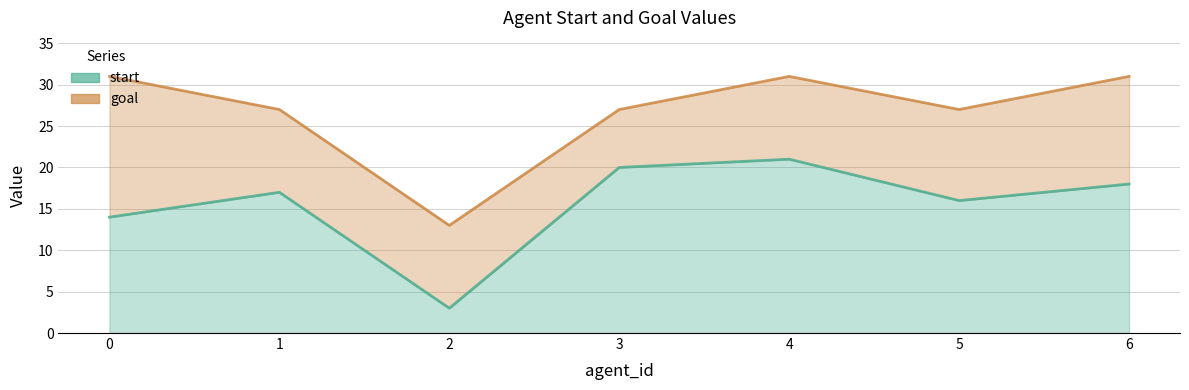

At which category does the chart reach its minimum across all series?

2